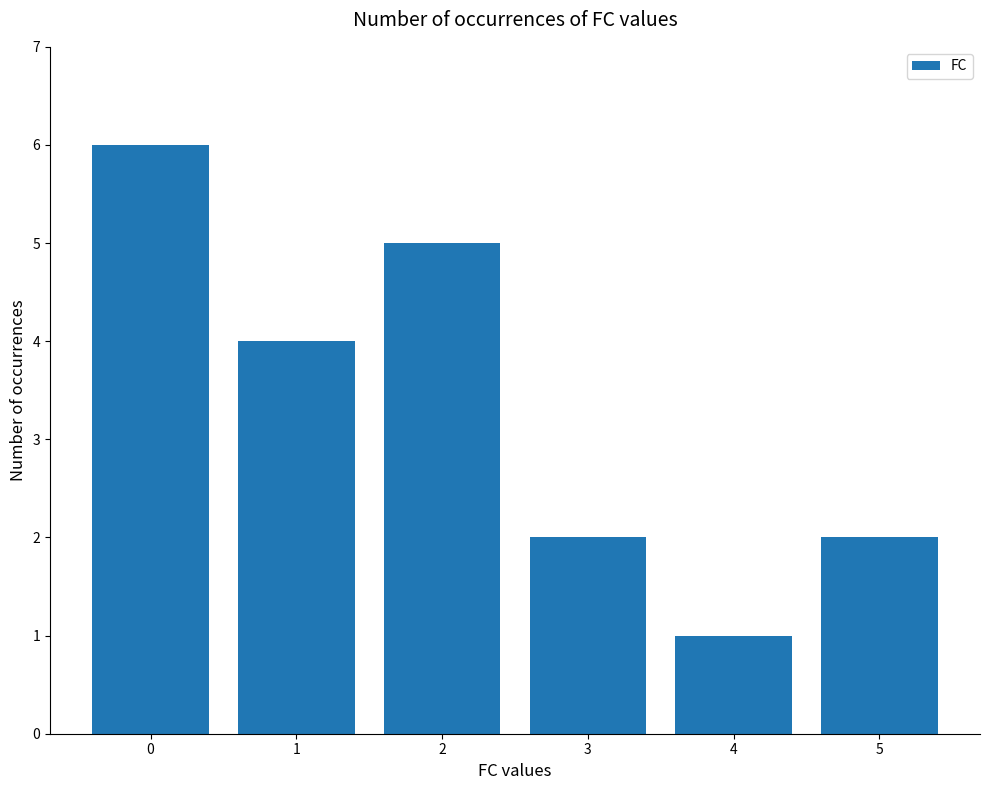

What is the approximate value at 1?

4